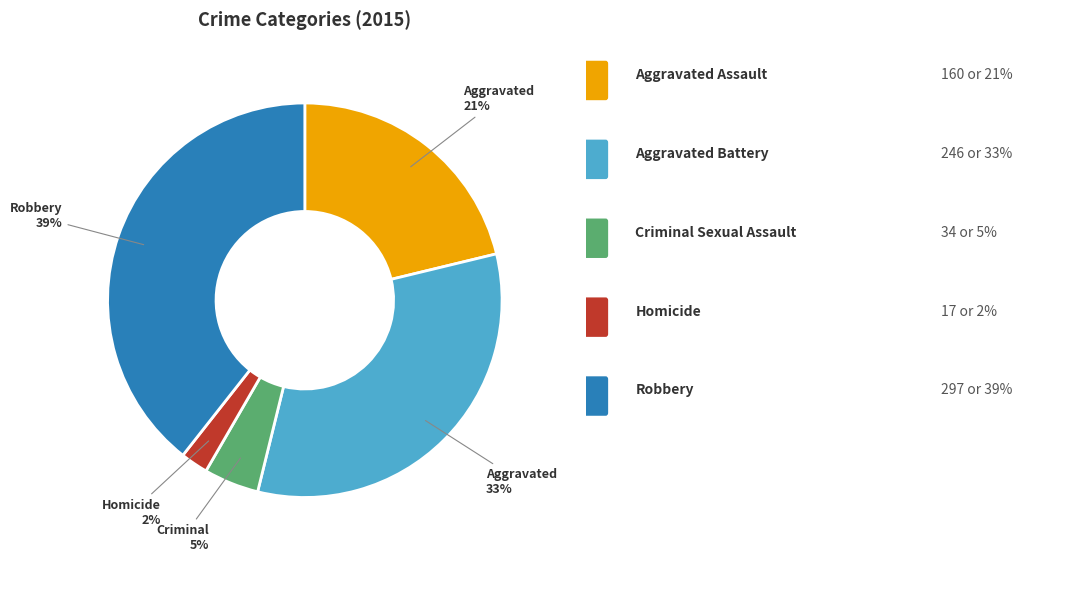

To the nearest percent, what is the difference between the largest and smallest slice percentages?

37%